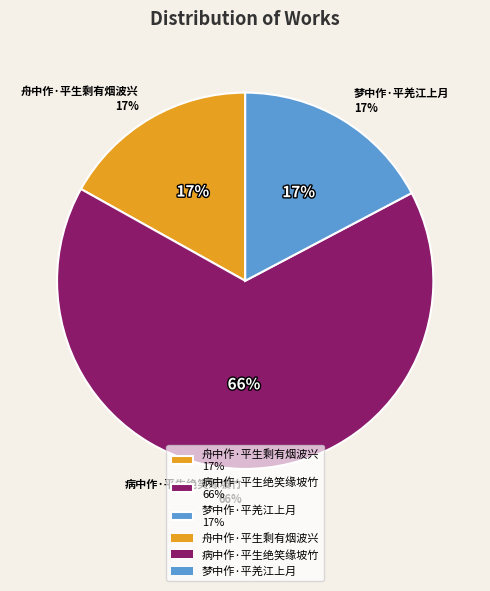

Which slice is the smallest?

舟中作·平生剩有烟波兴